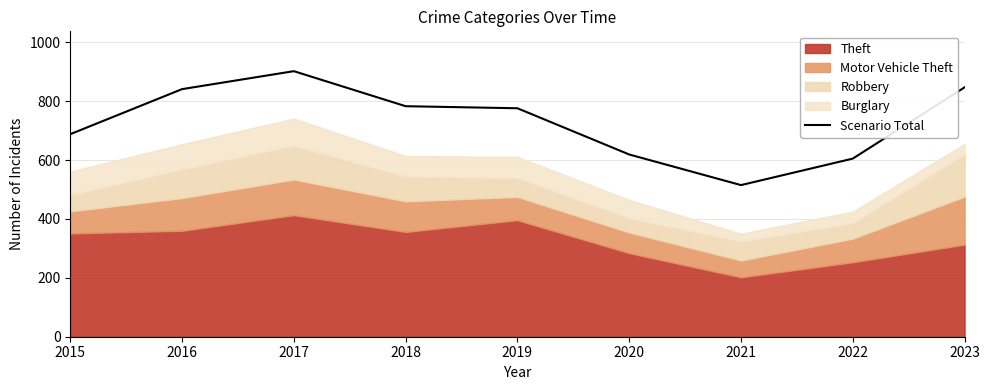

What is the value of the 9th point from the left?

847